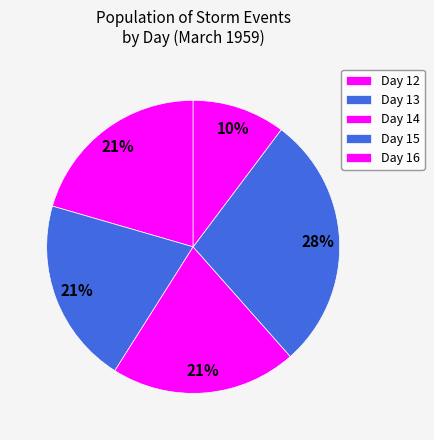

Count the number of slices in the pie.

5